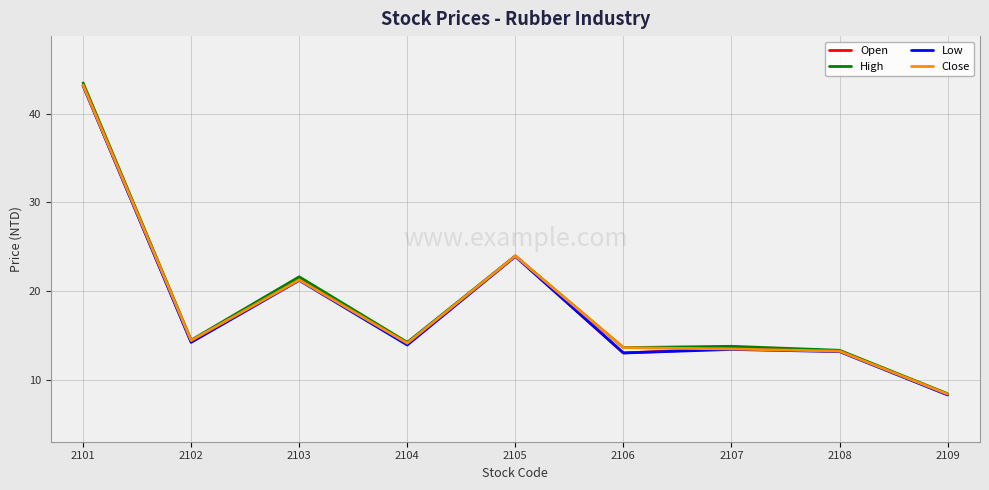

At which label is Low closest to 25?

2105